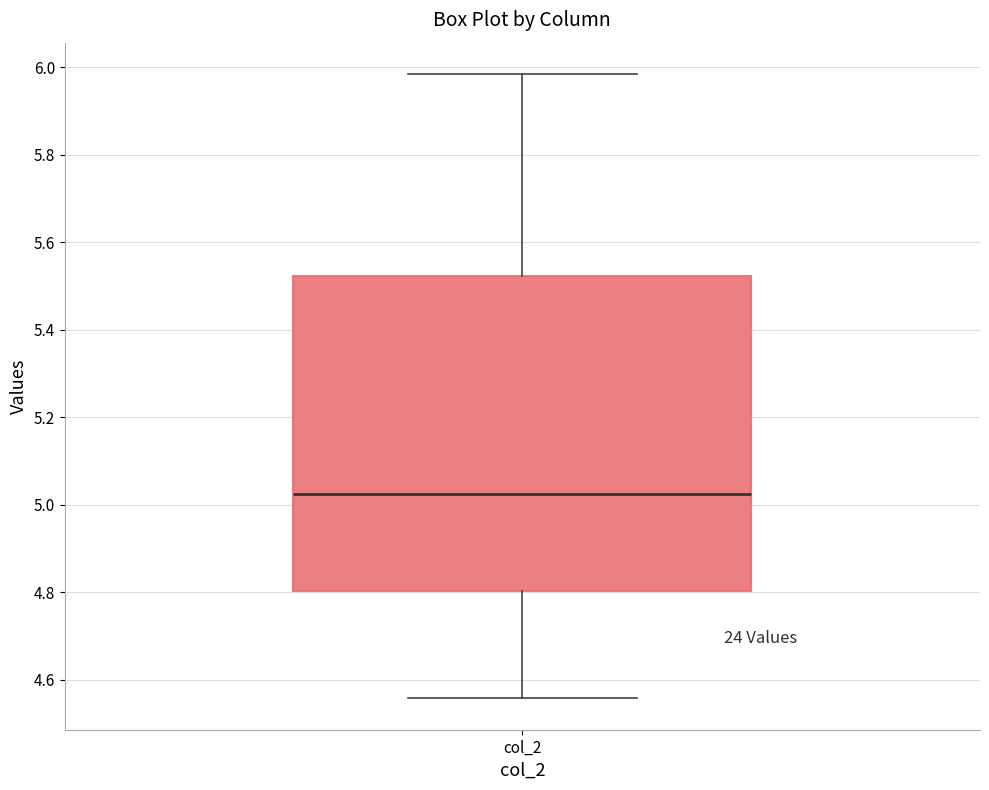

Where does the median line of the box for col_2 sit on the y-axis? The values are not printed on the chart, so give them approximately, as read against the axis.

5.02